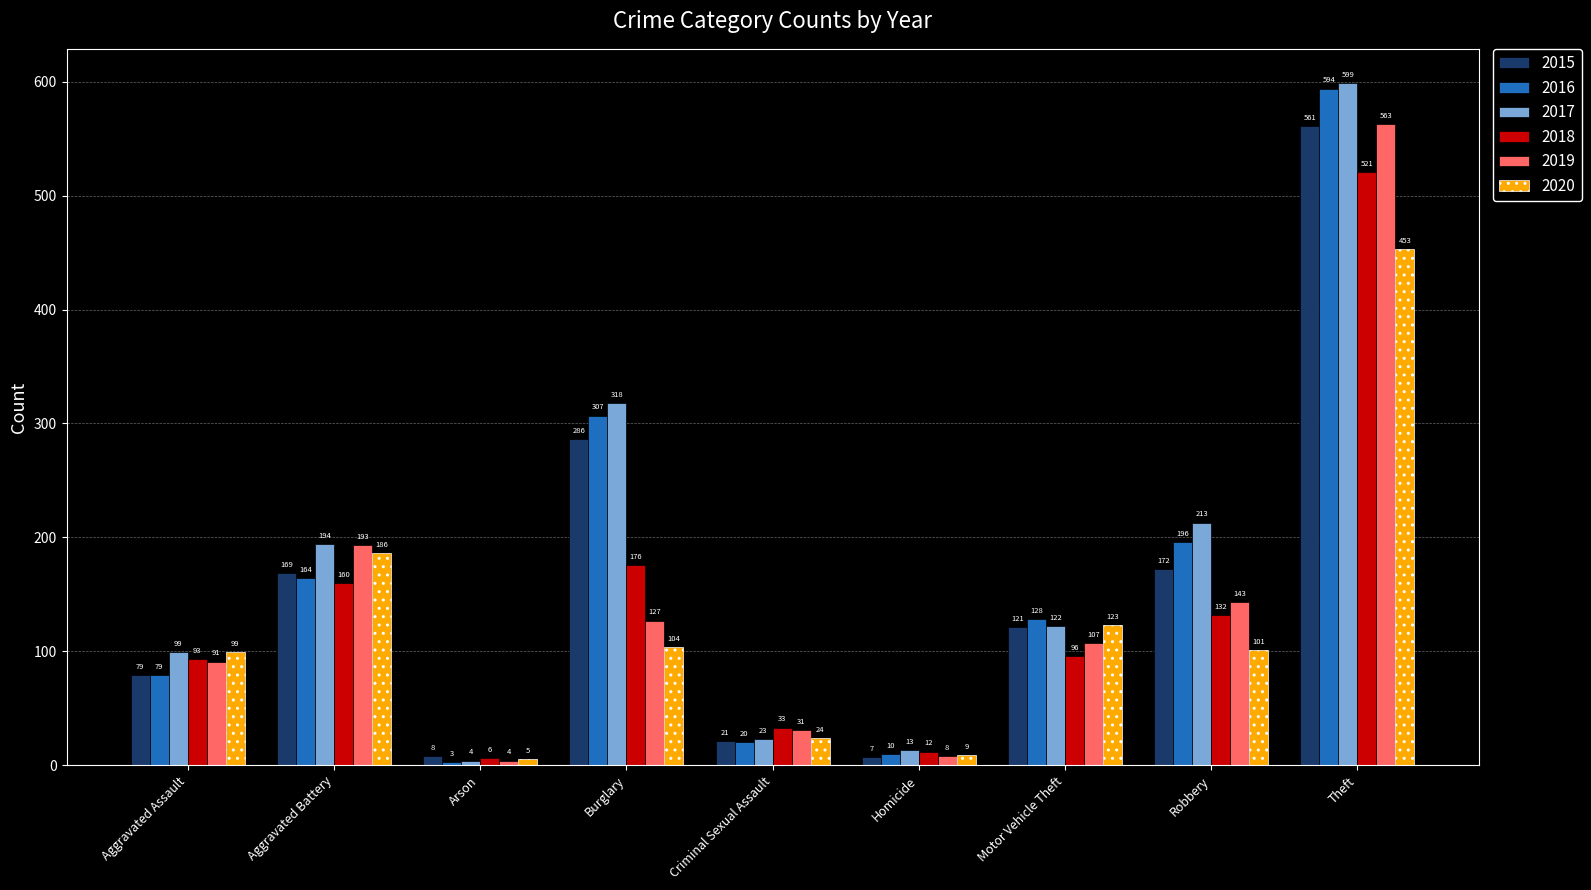

What is the value of the 2020 bar at the 2nd from the left?

186